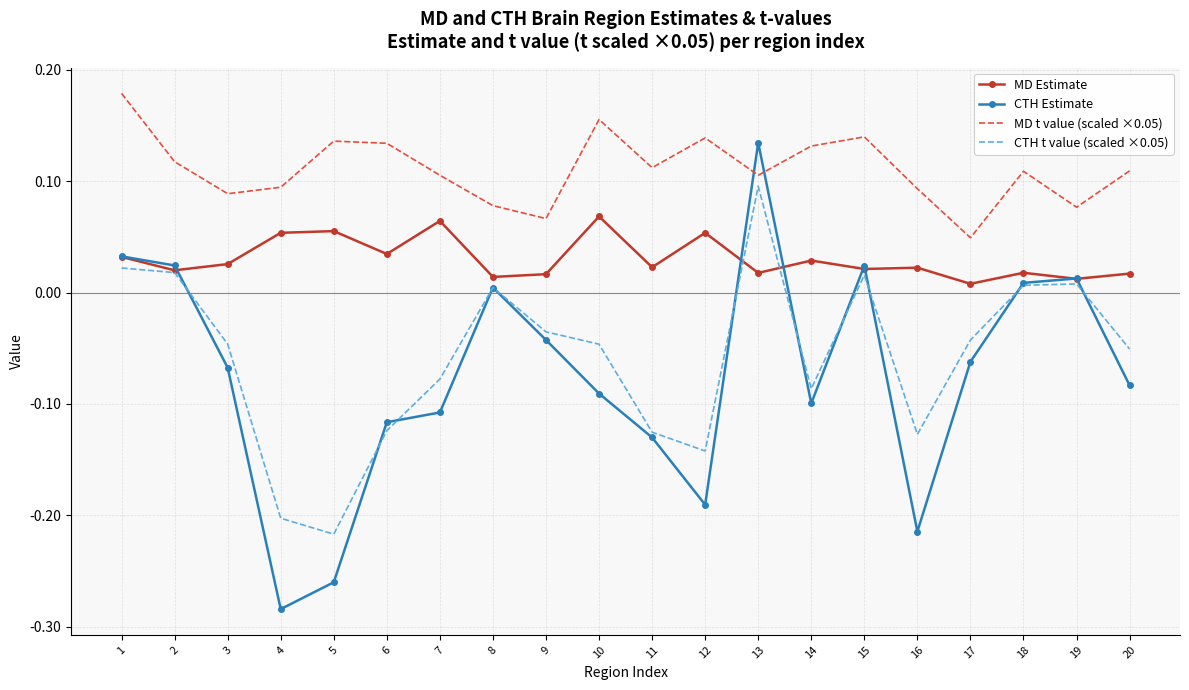

True or false: CTH Estimate has a value of -0.3 at 16.

False